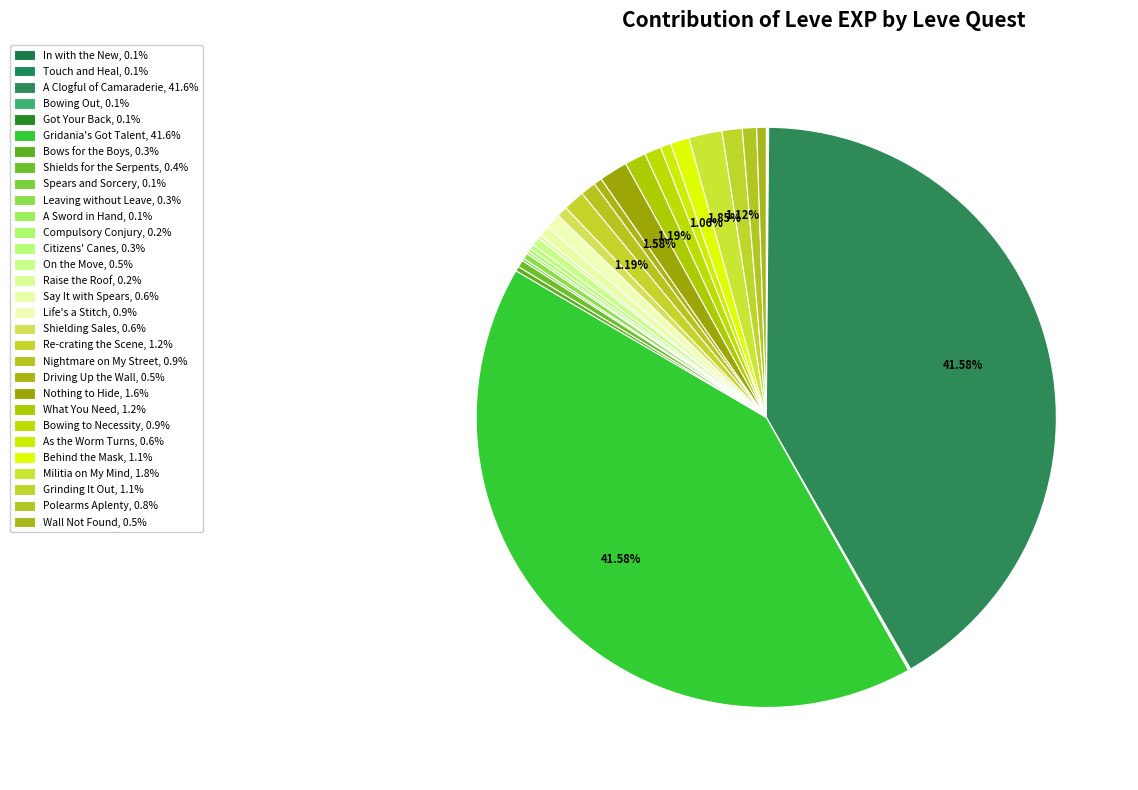

Which slice is the smallest?

In with the New